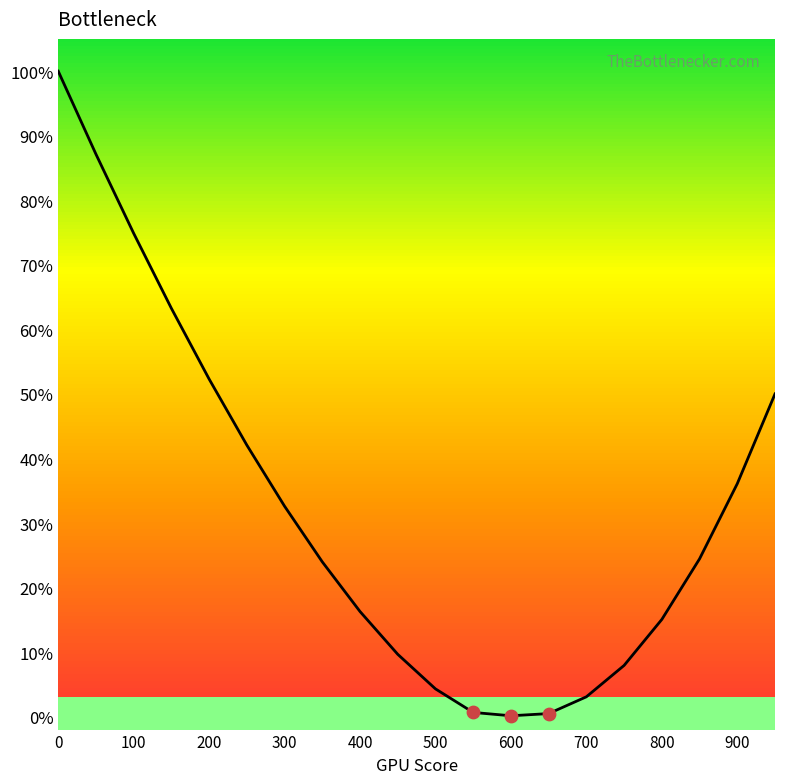

What is the ratio of the value at 200 to the value at 17?

3.1